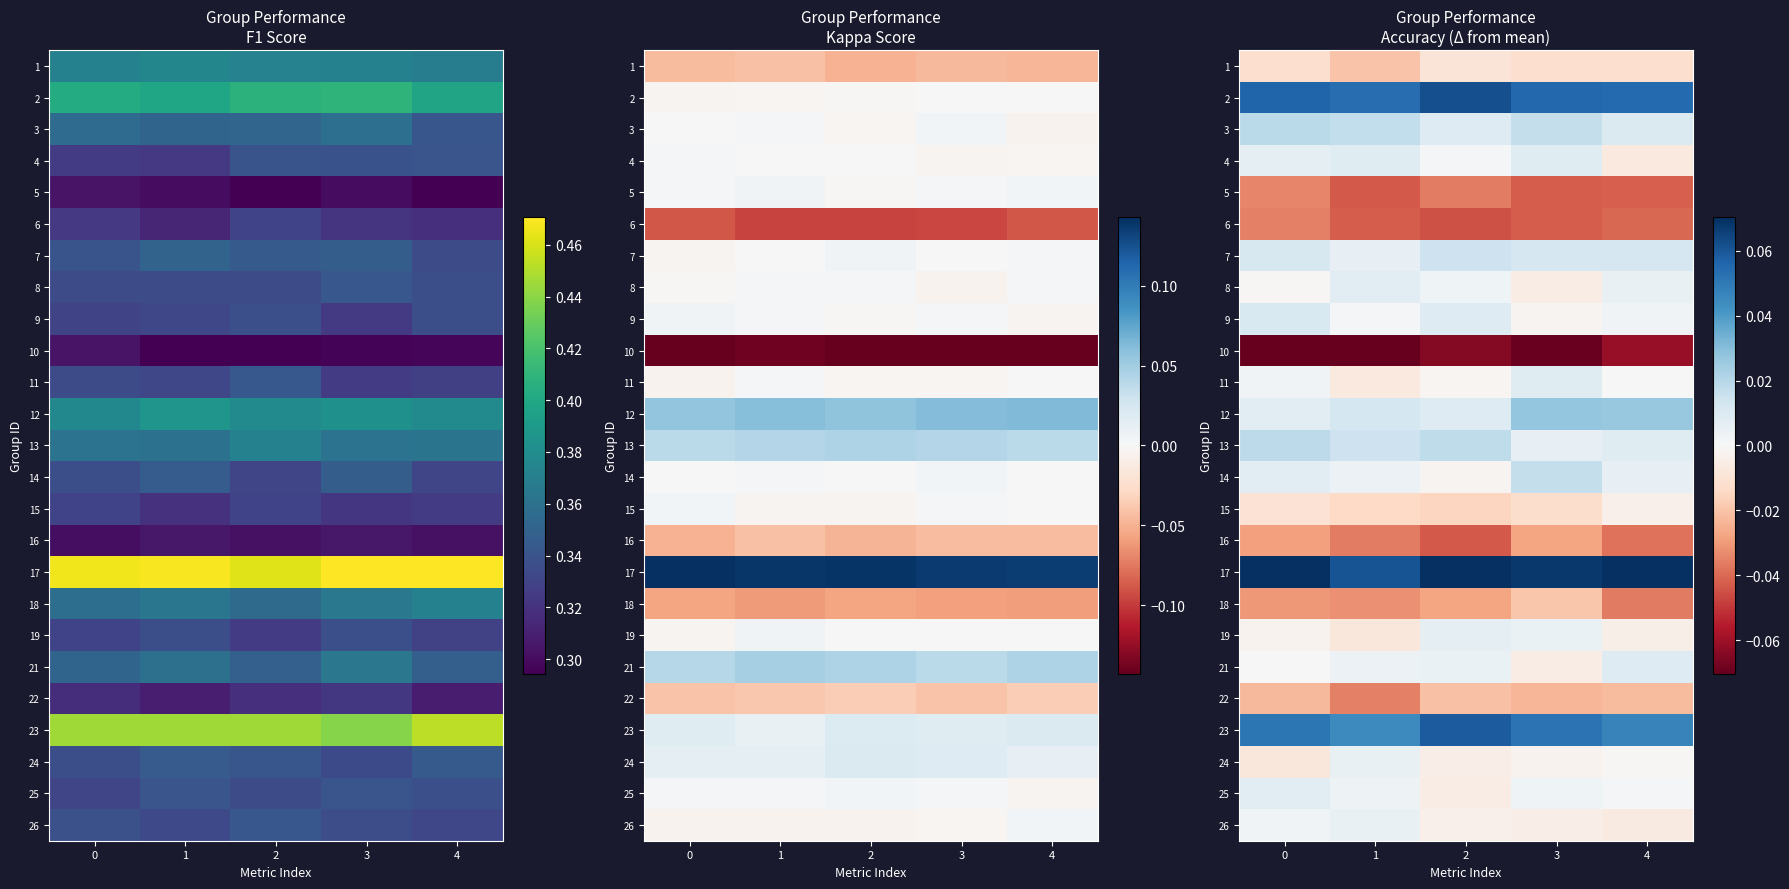

Is the value of 15 at 1 greater than the value of 16 at 4?

Yes